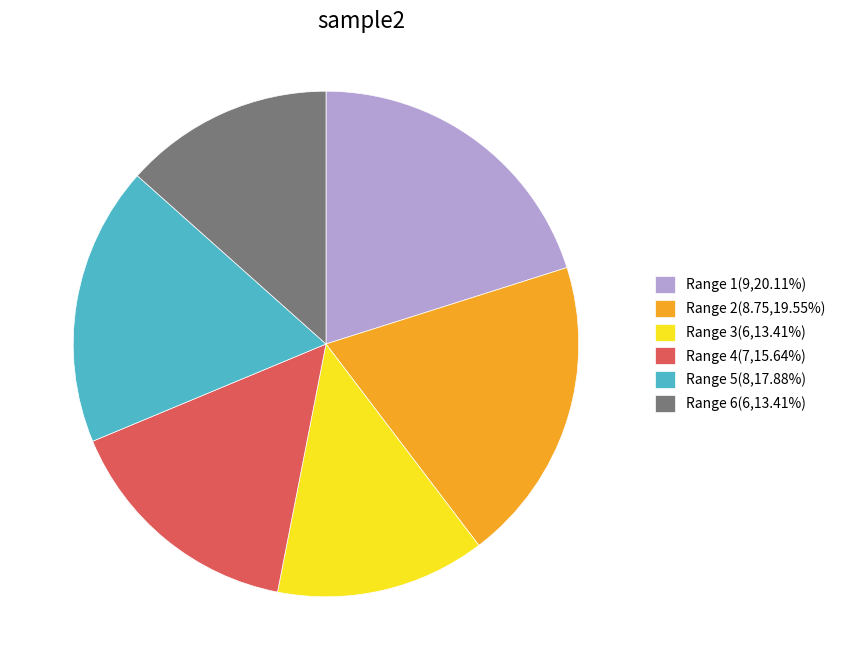

What is the ratio of the value at Range 1(9,20.11%) to the value at Range 3(6,13.41%)?

1.5